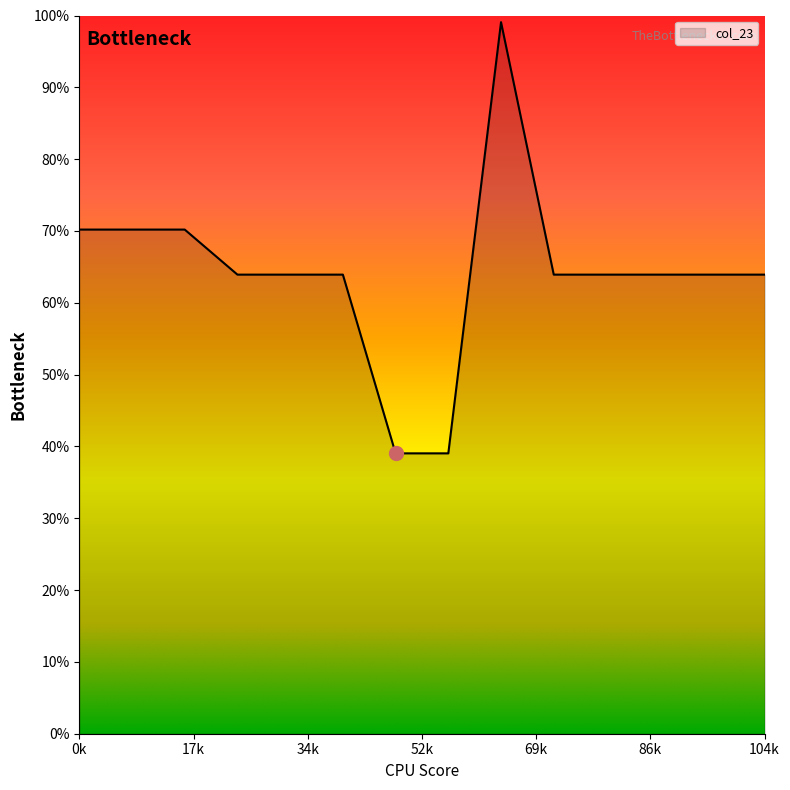

Count the number of categories in the chart.

14